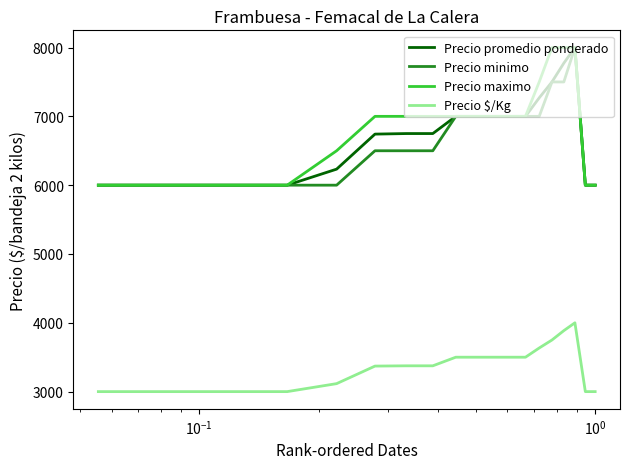

How many Precio $/Kg values are between 3000 and 3500?

14